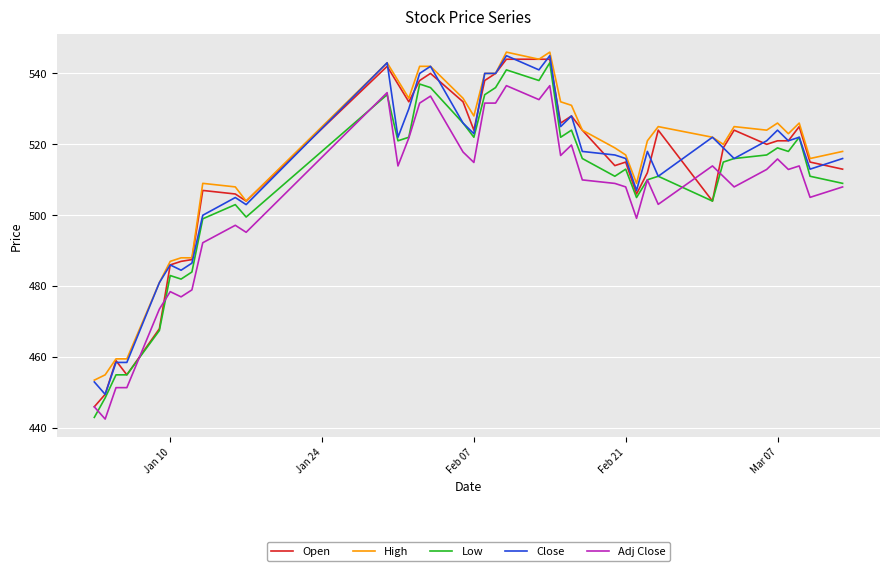

True or false: Close and Adj Close cross at least once.

False